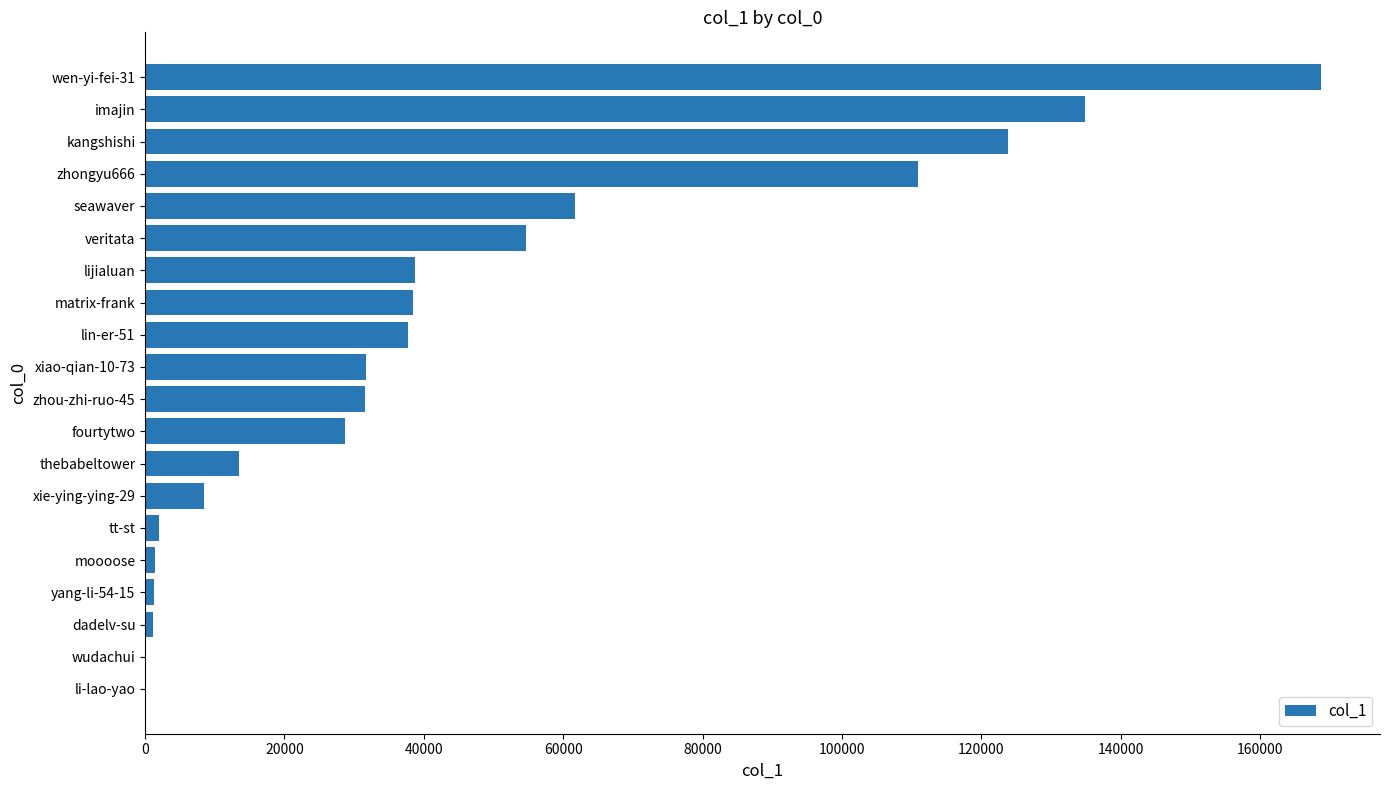

What is the greatest value displayed?

168805